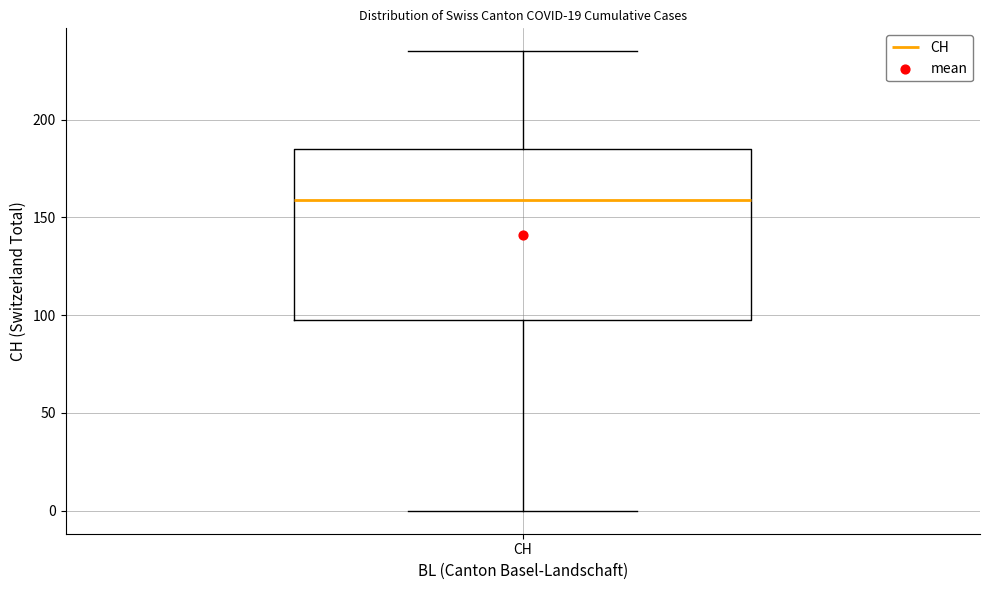

Transcribe this box plot: give where the median line is, the range the box spans, and where the two whiskers end, as read against the y-axis. The values are not printed on the chart, so give them approximately, as read against the axis.

median 160, box 100 to 185, whiskers 0 to 235